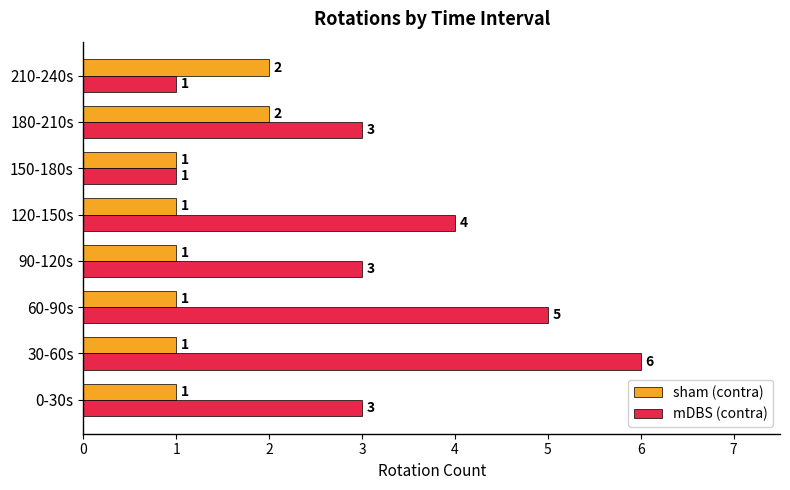

Count the sham (contra) values in the range 1 to 2.

8